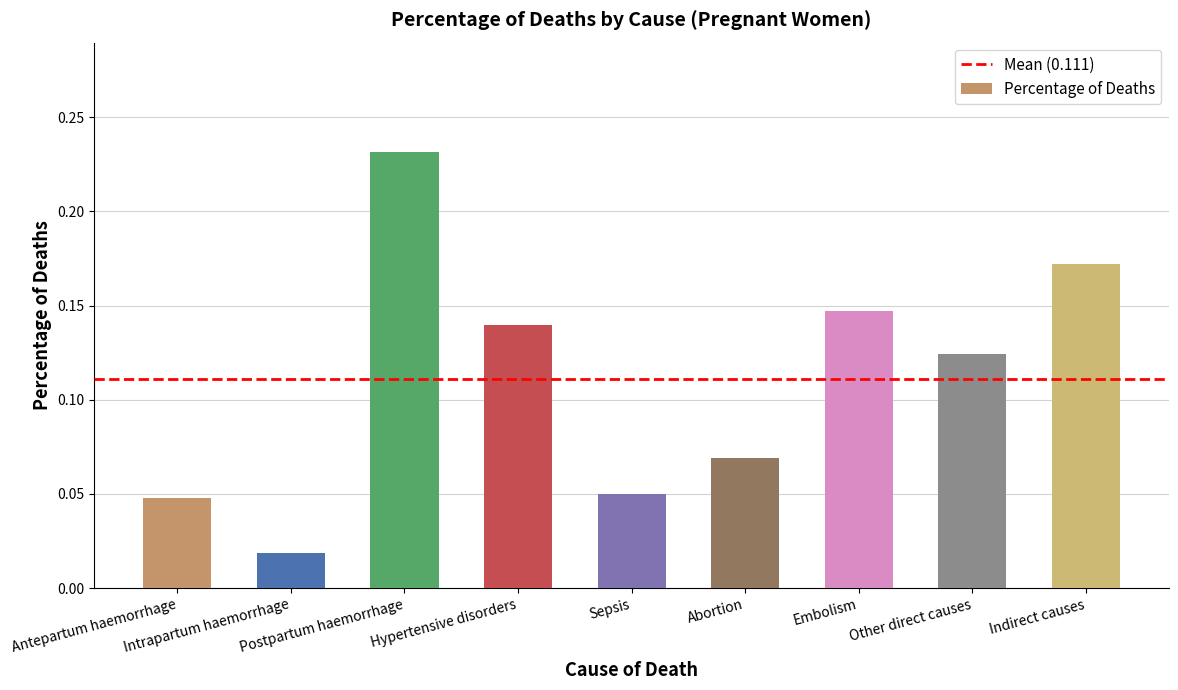

What is the label of the 4th bar from the right?

Abortion